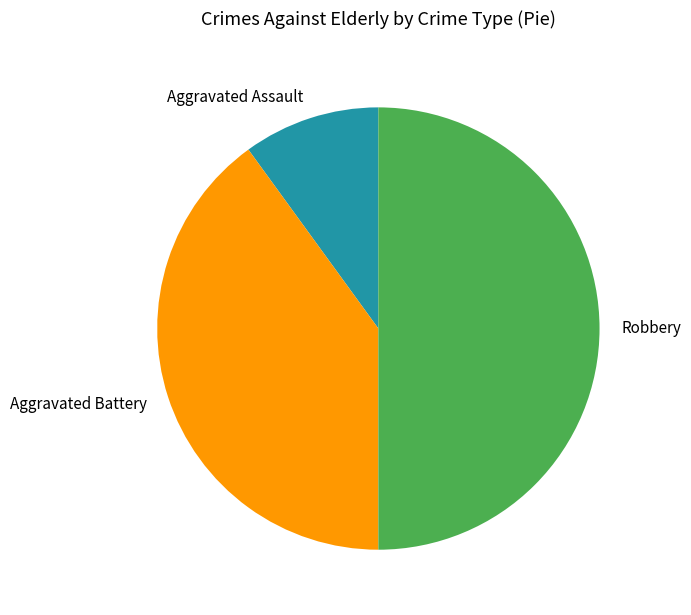

Which category has the smallest portion of the pie?

Aggravated Assault